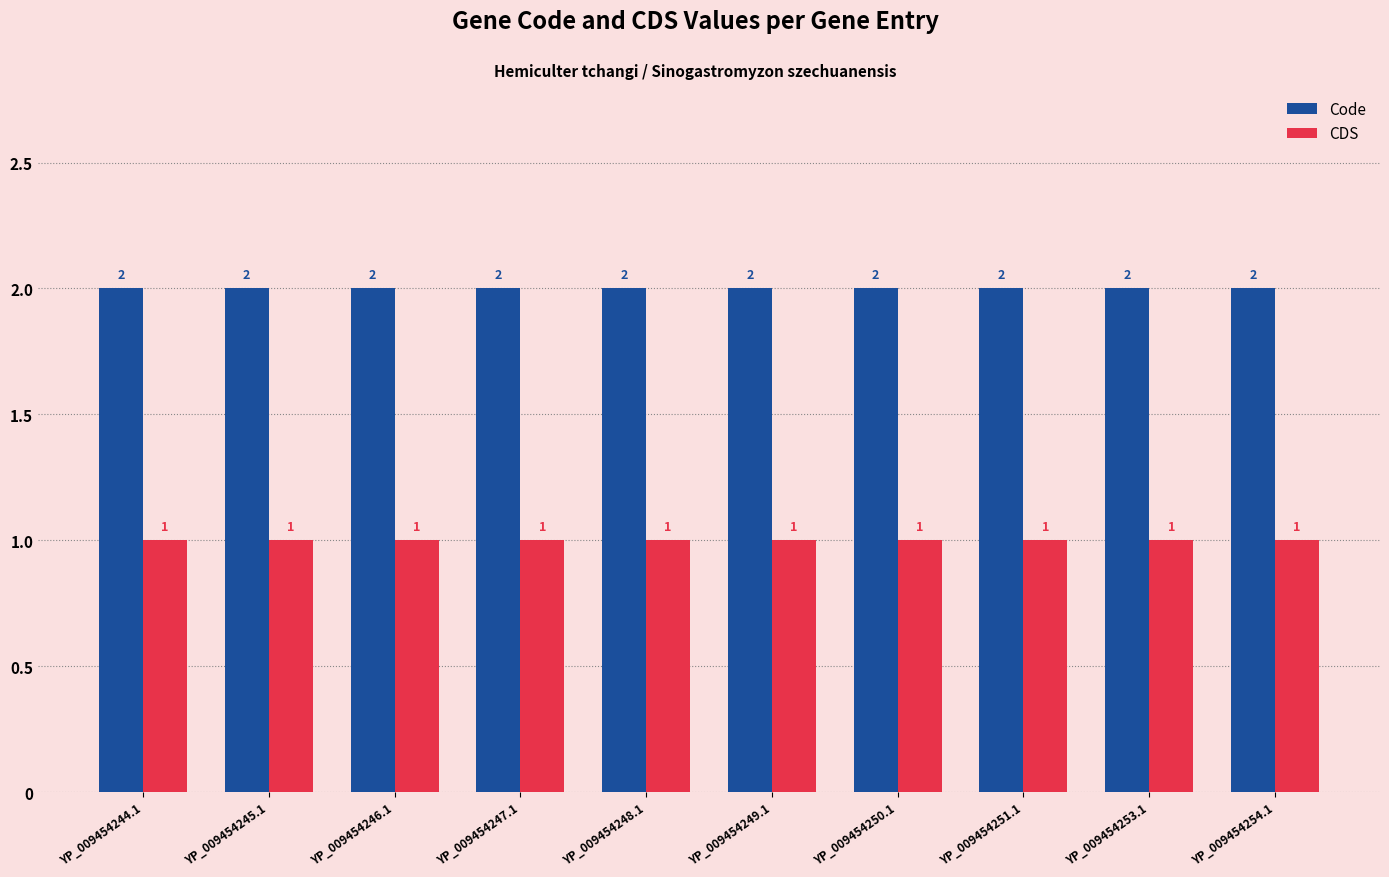

What is the sum of all Code values?

20